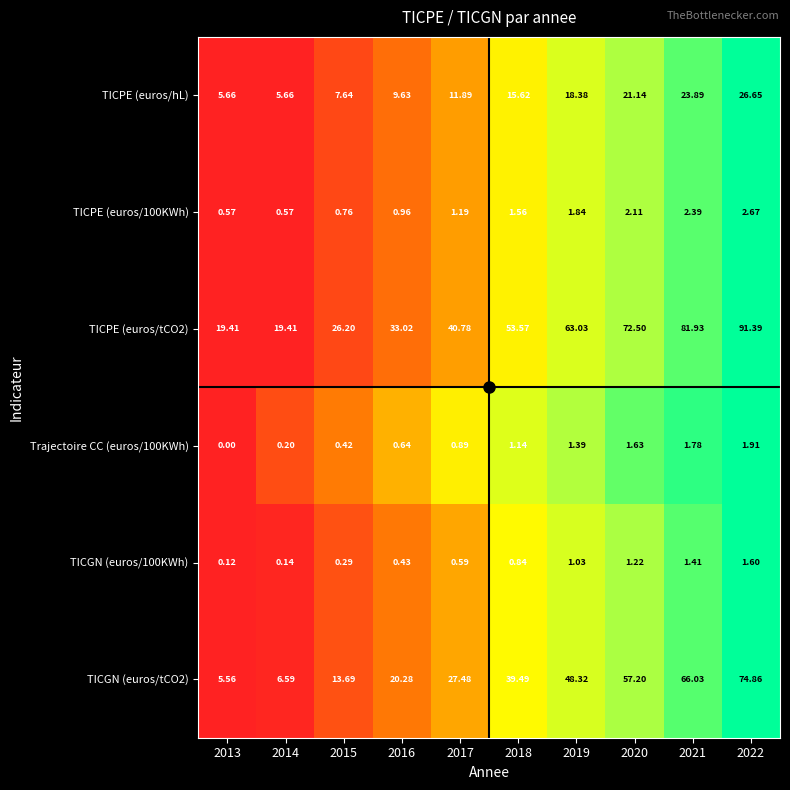

Which label corresponds to the smallest value in the chart?

2013